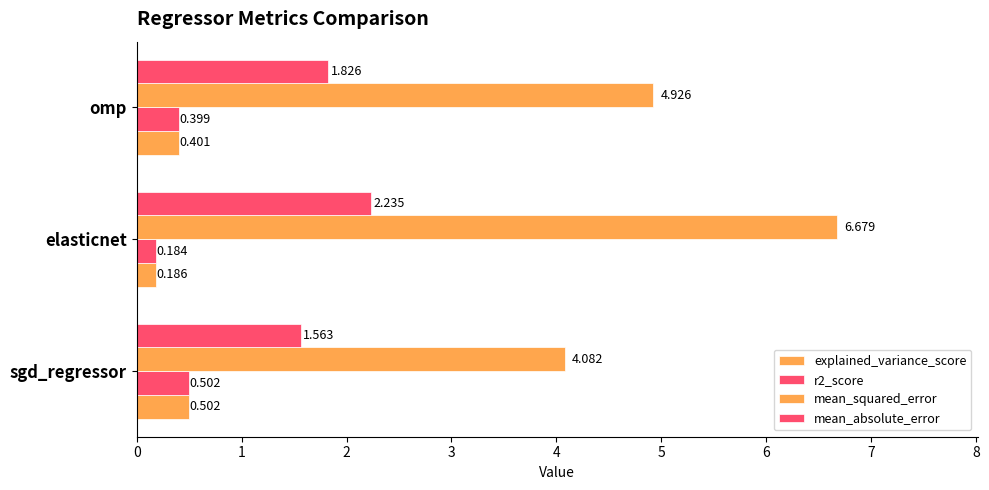

What is the minimum value for mean_absolute_error?

1.6